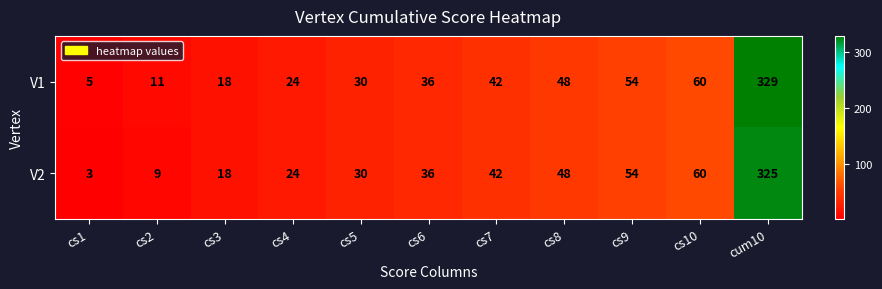

At which category is the sum across all series the highest?

cum10